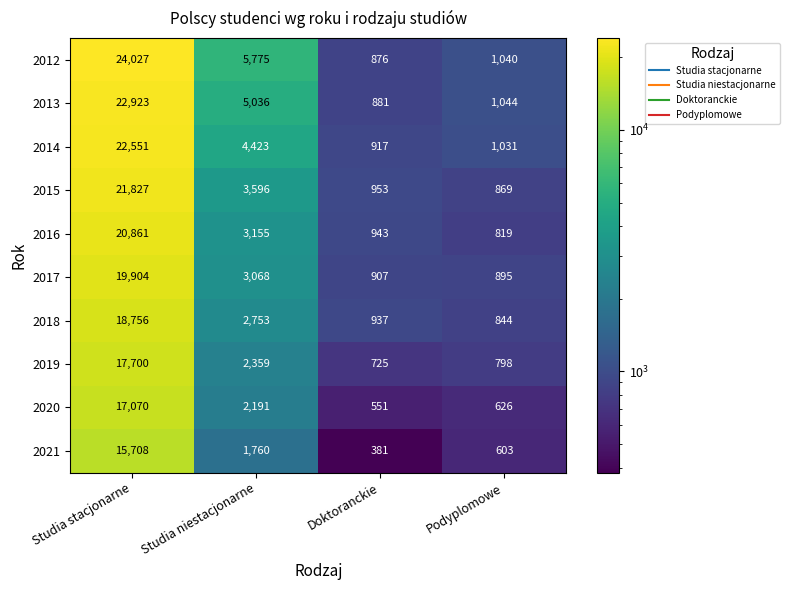

Which series has the largest total across all categories?

2012